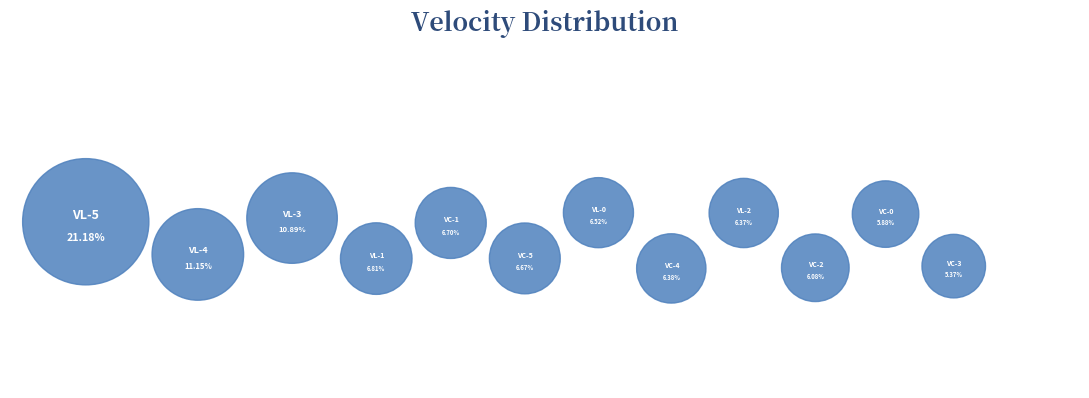

To the nearest percent, what is the difference between the velocity_length_4 and velocity_length_2 slice percentages?

5%